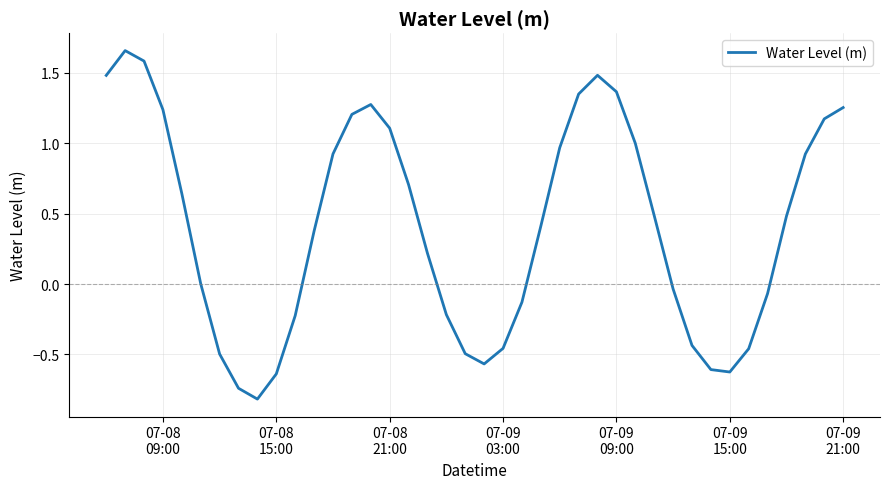

What is the smallest value displayed?

-0.8